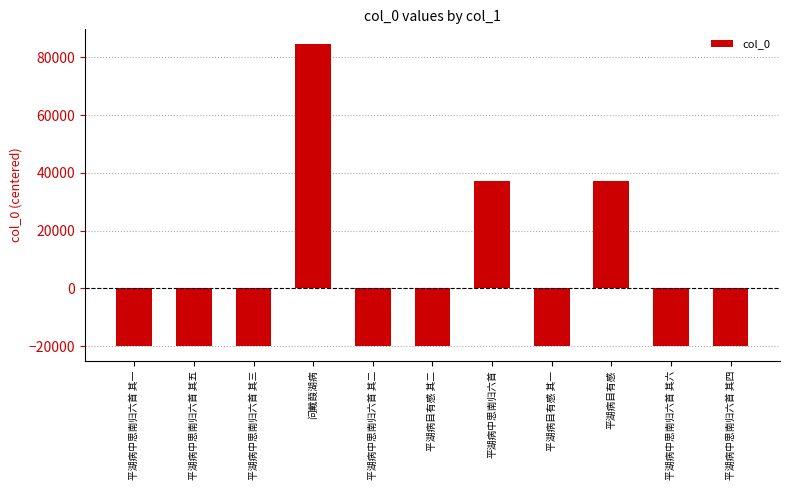

What is the change in value from 平湖病中思南归六首 其五 to 平湖病目有感?

+57098.0